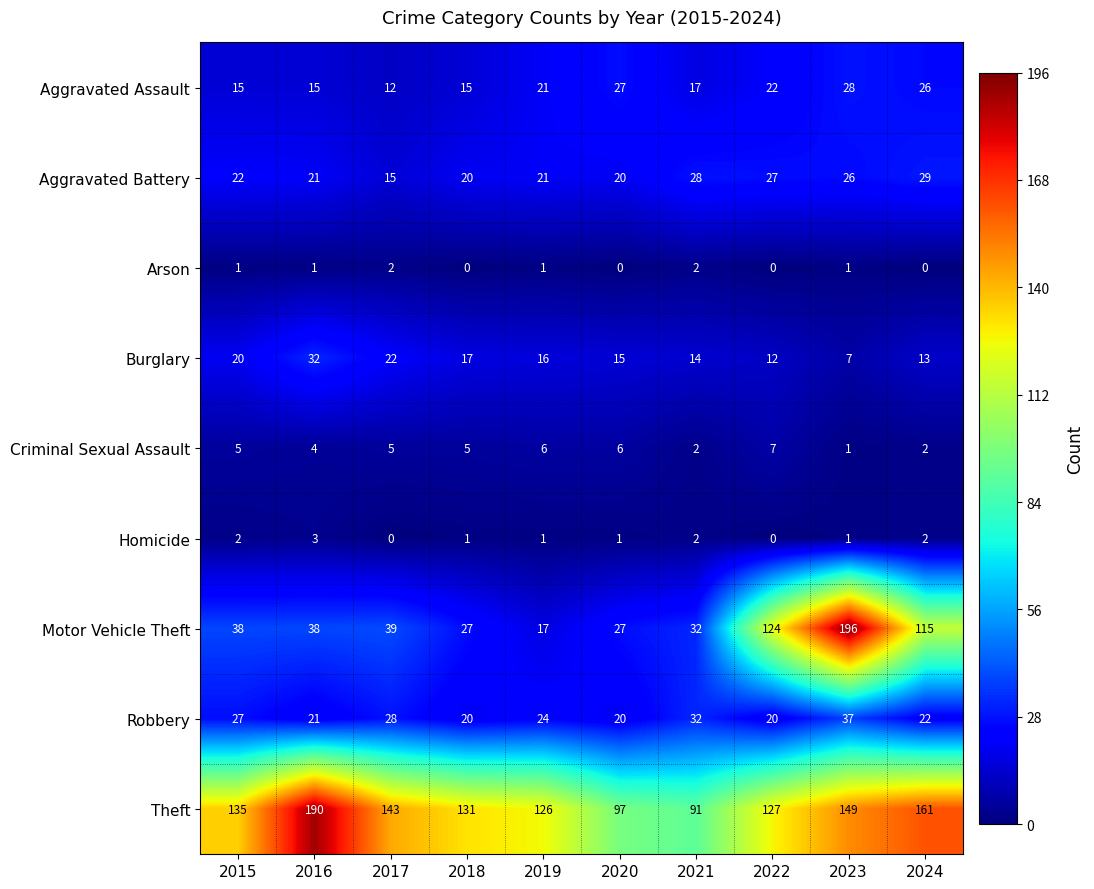

Which series has the largest range (max minus min)?

Motor Vehicle Theft